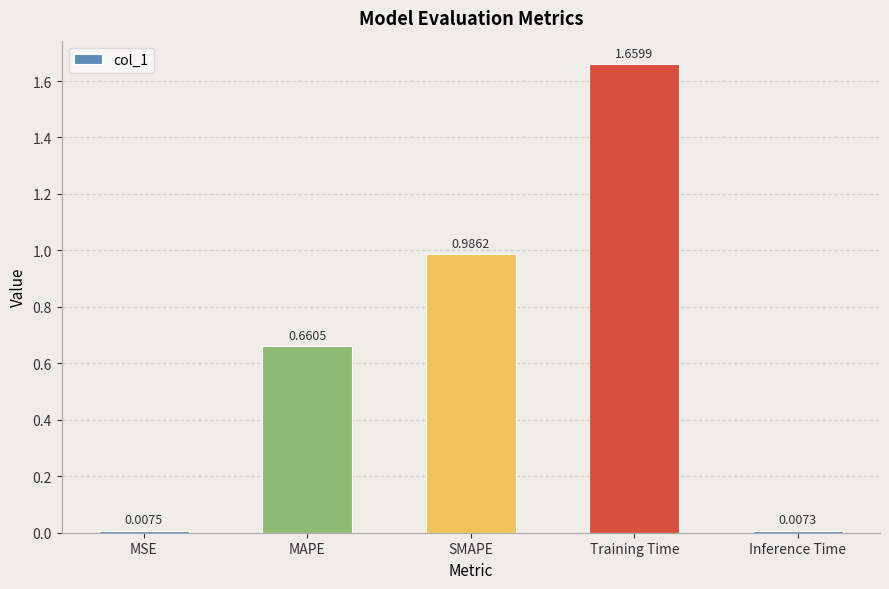

What is the change in value from MAPE to Training Time?

+1.0